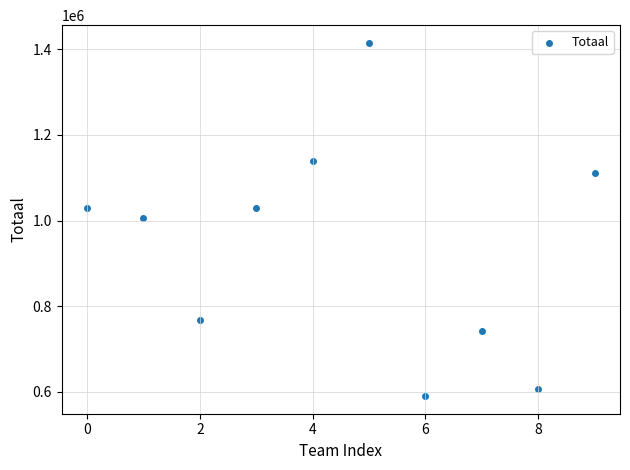

What is the average Y value?

943501